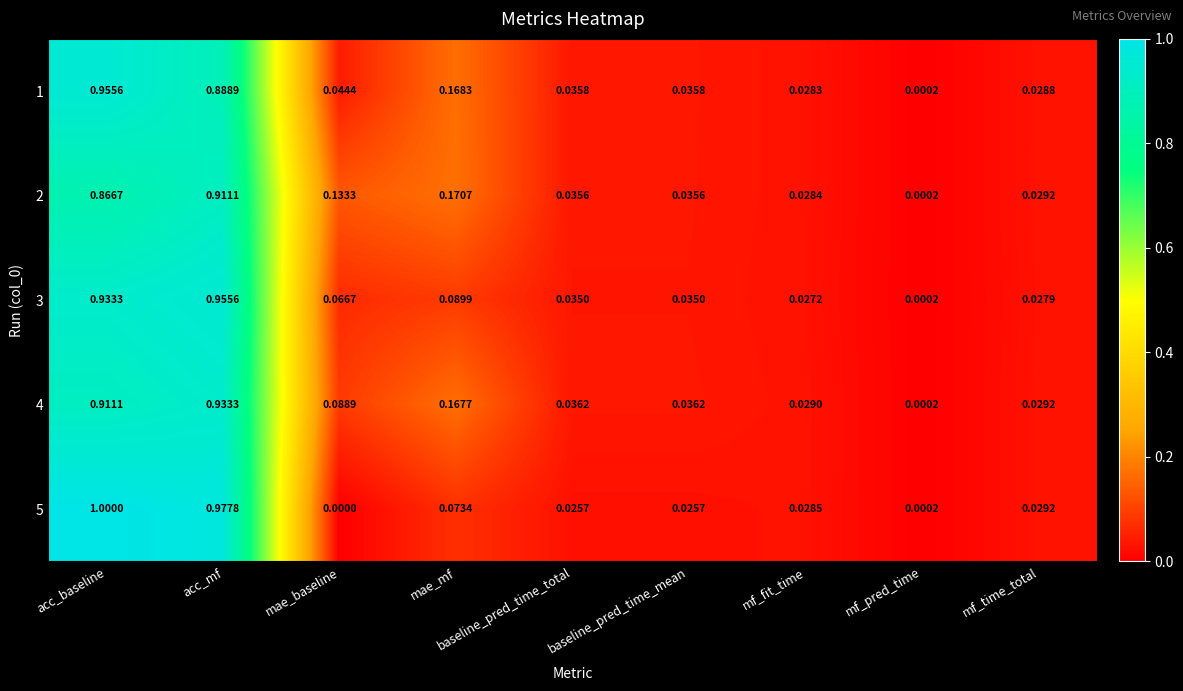

Is the value of 2 at mf_pred_time greater than the value of 4 at mf_fit_time?

No